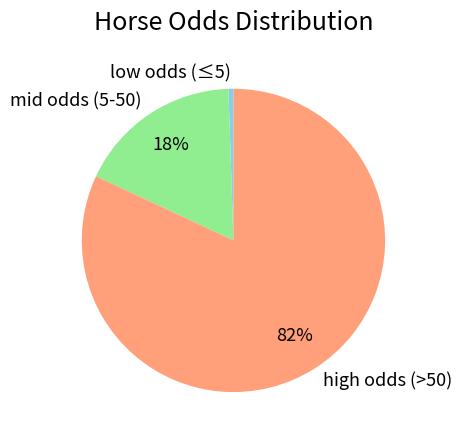

Is the sum of mid odds (5-50) and low odds (≤5) greater than half?

No